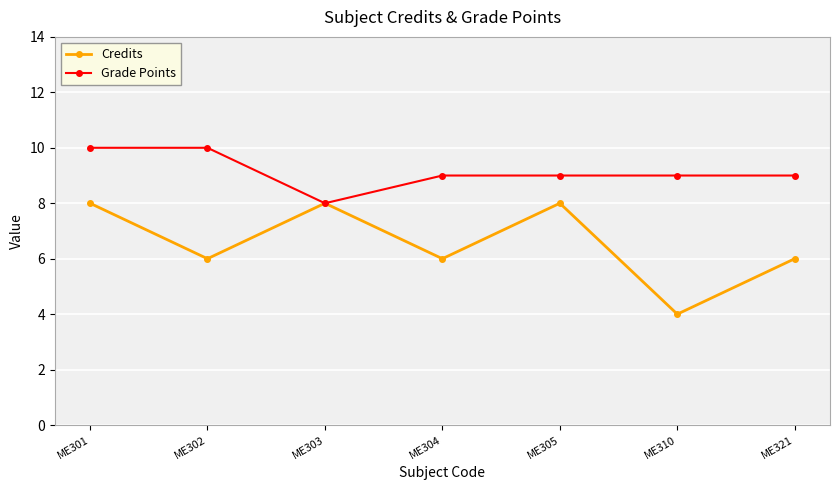

Rank the series by their average value, from highest to lowest.

Grade Points, Credits